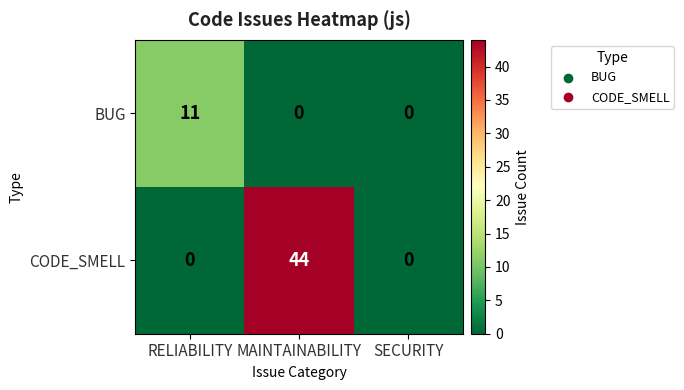

How many categories are shown in the chart?

3